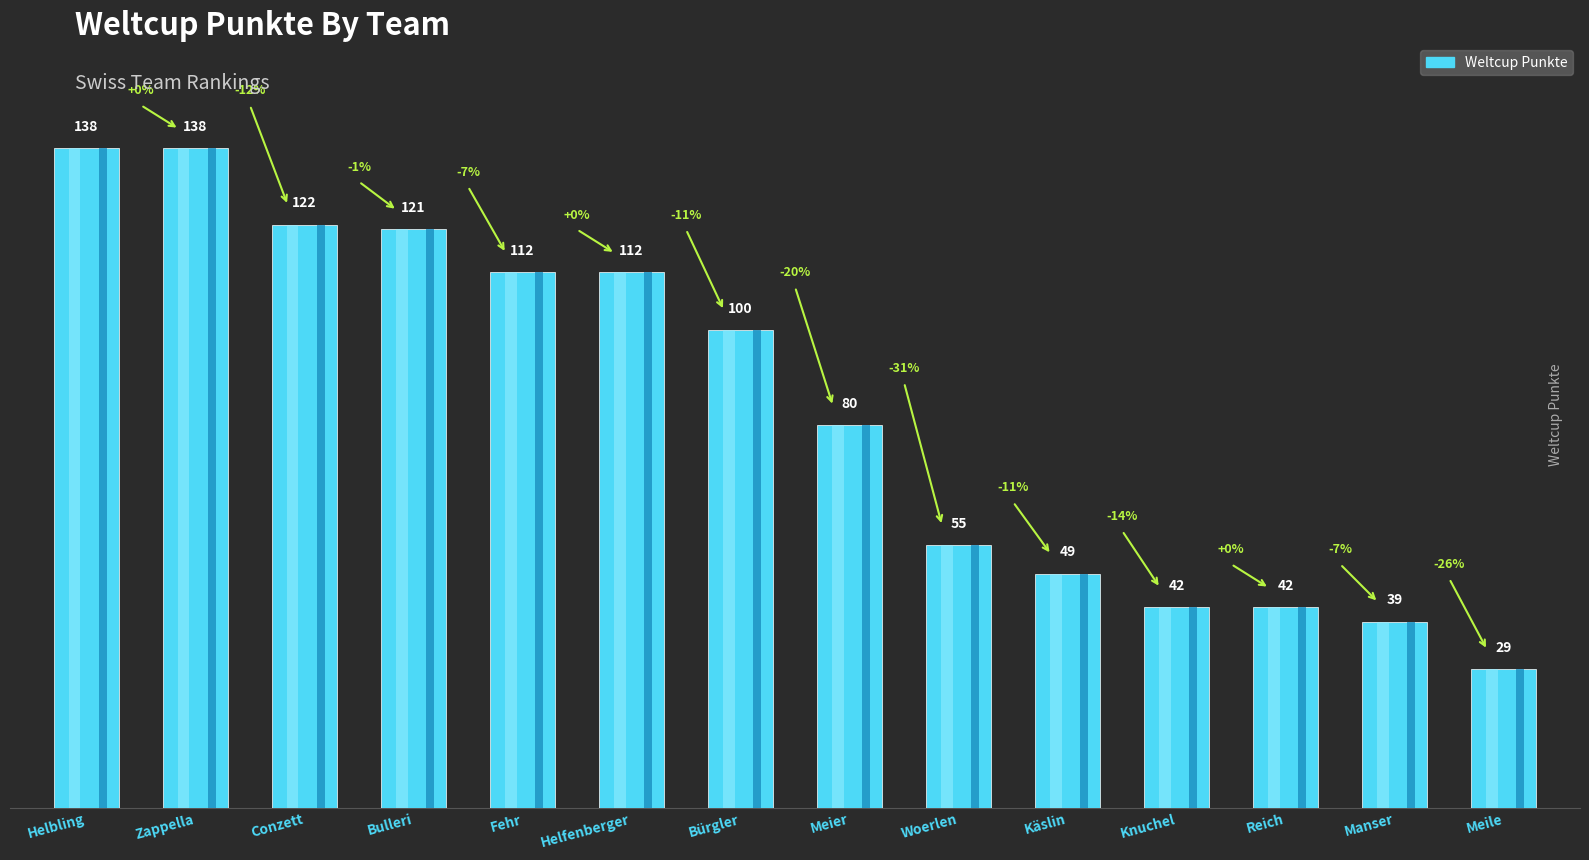

Rank the categories by value from lowest to highest.

Meile, Manser, Knuchel, Reich, Käslin, Woerlen, Meier, Bürgler, Fehr, Helfenberger, Bulleri, Conzett, Helbling, Zappella